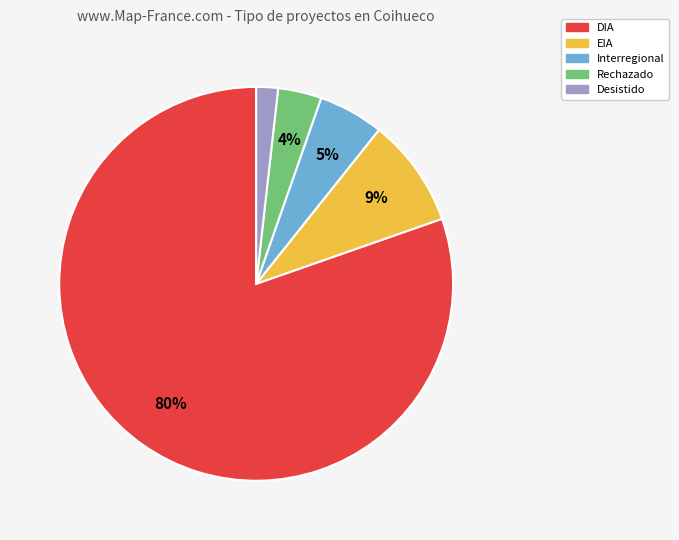

To the nearest percent, what portion does Desistido represent?

2%